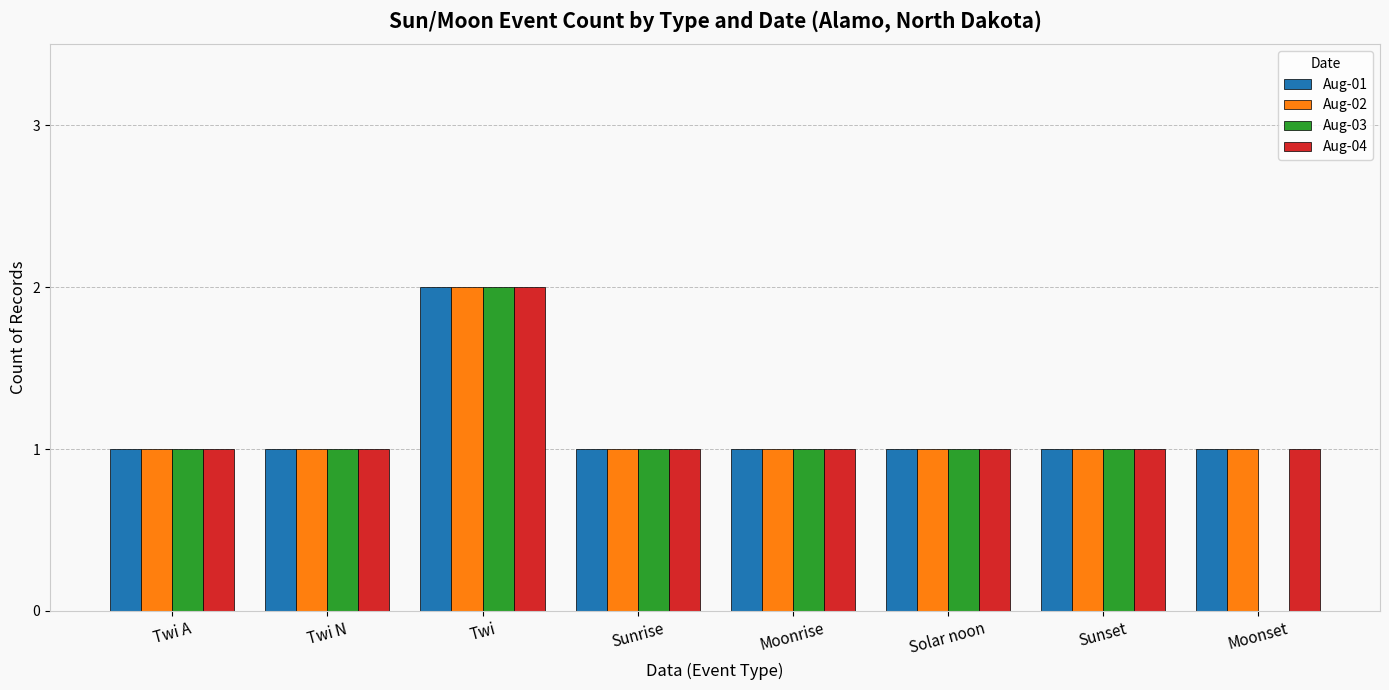

Is it true that Aug-04 equals 0 at Sunrise?

False